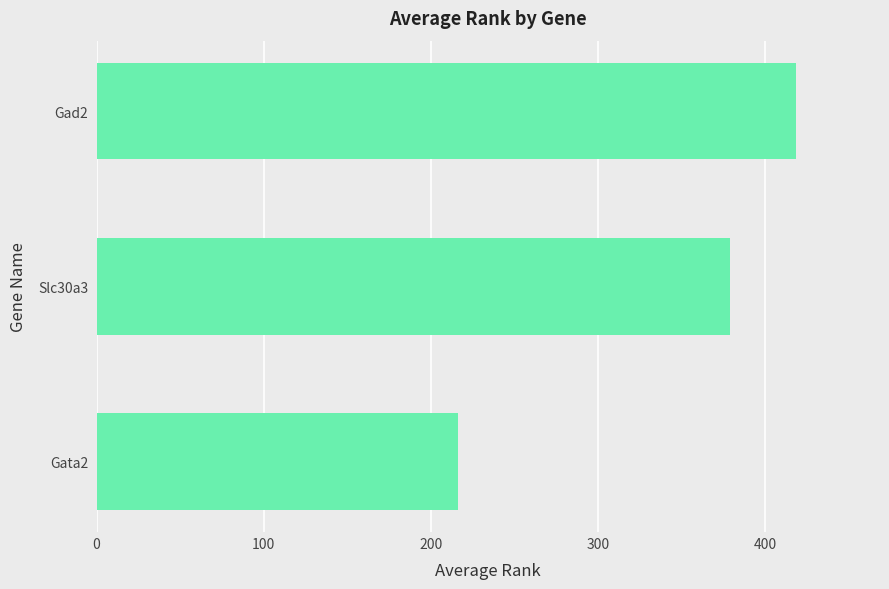

List the labels in order of value, largest first.

Gad2, Slc30a3, Gata2